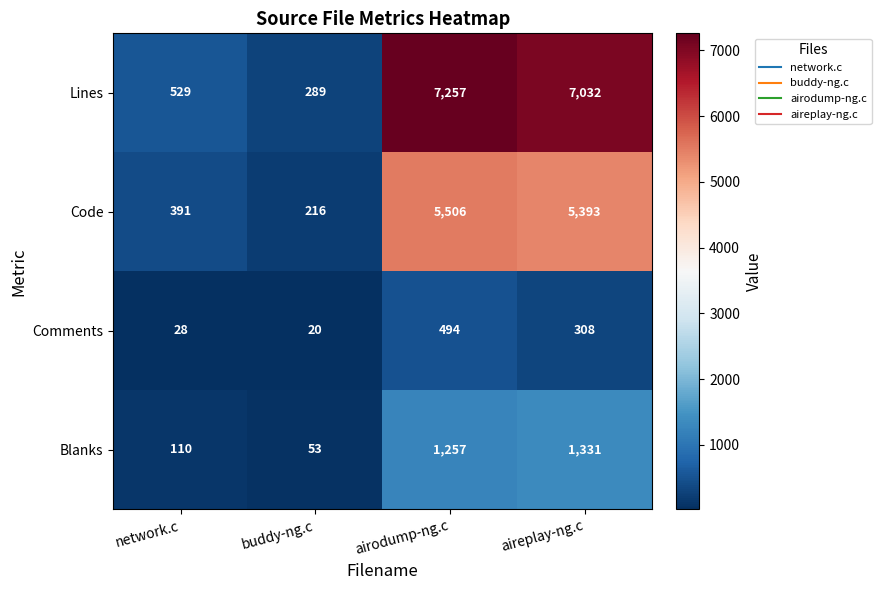

Which series has the largest total across all categories?

Lines